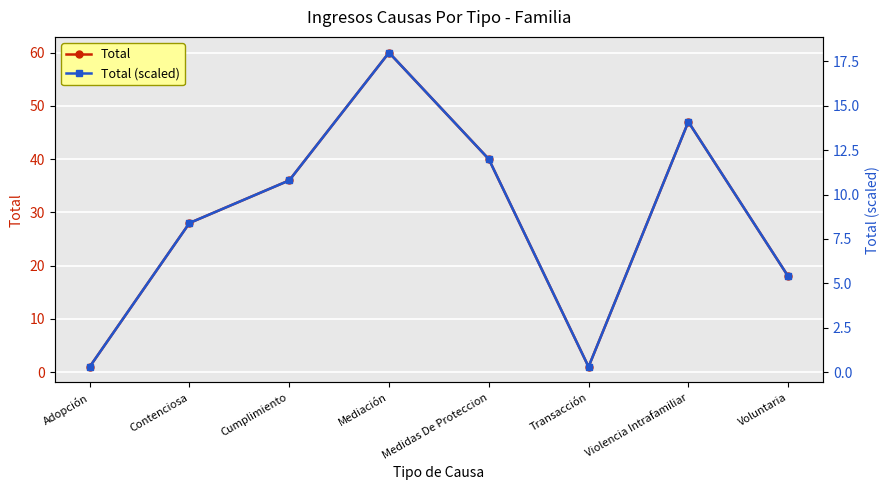

Is the value of Total (scaled) at Transacción greater than the value of Total at Cumplimiento?

No